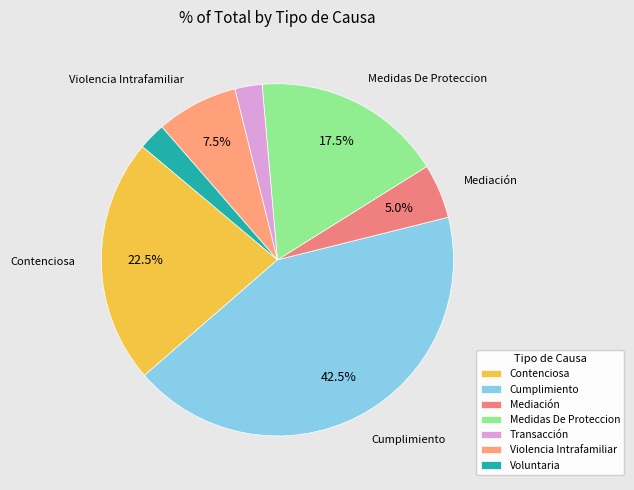

The Contenciosa slice represents 22% of the pie. True or false?

True